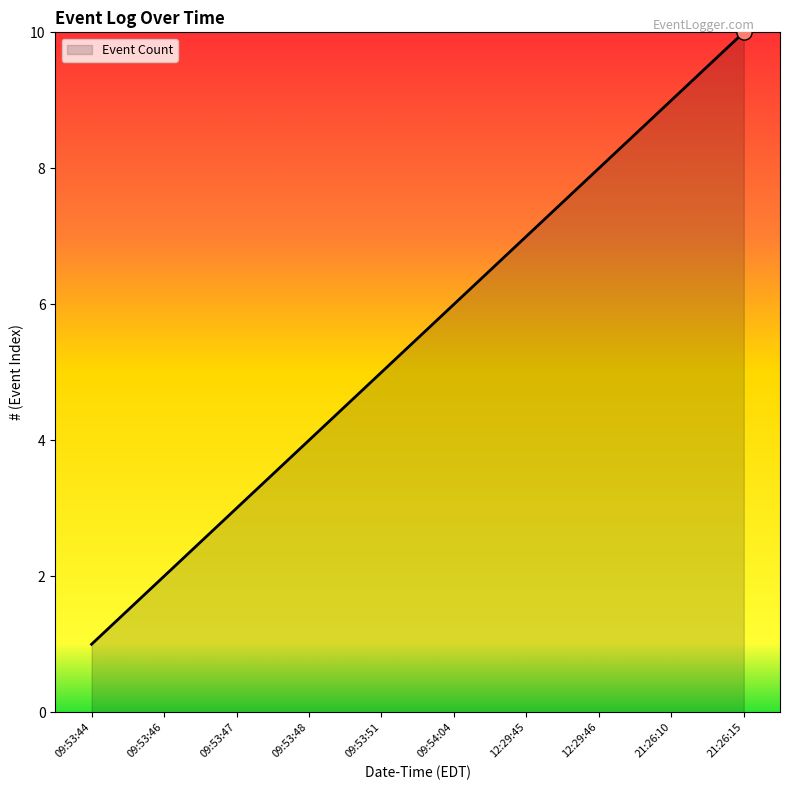

What is the change in value from 09:53:48 to 09:54:04?

+2